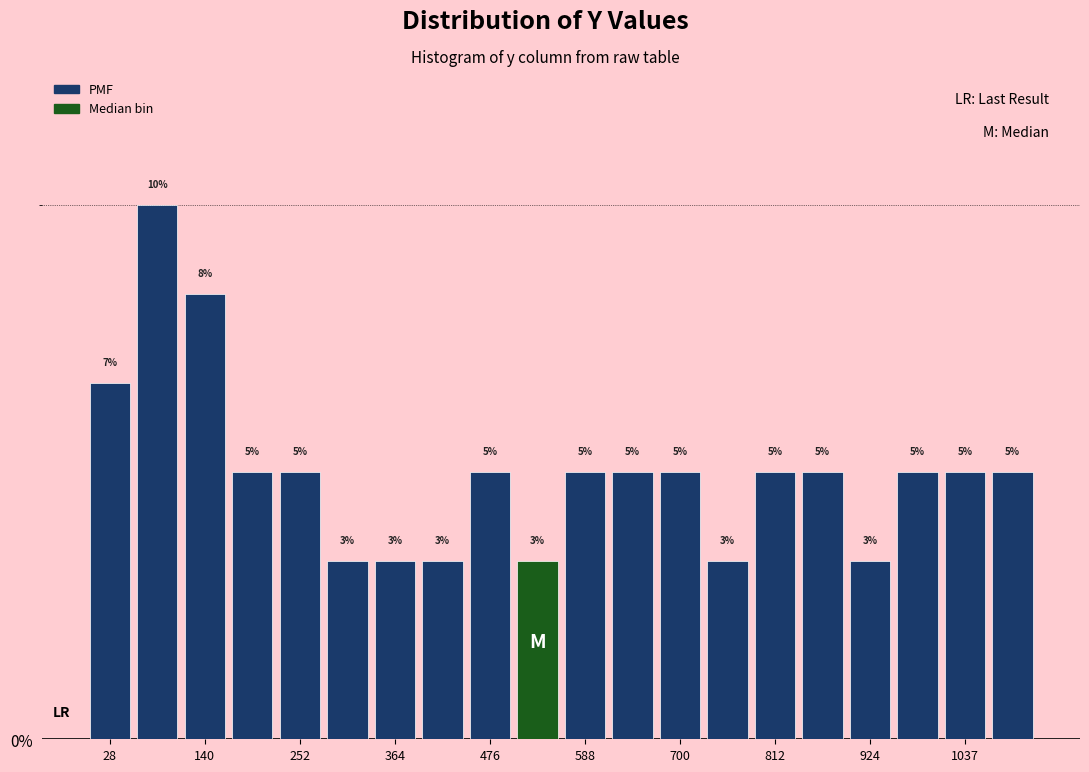

Around what value on the x-axis is the tallest bar? Give the approximate position of its centre, as read against the axis.

80